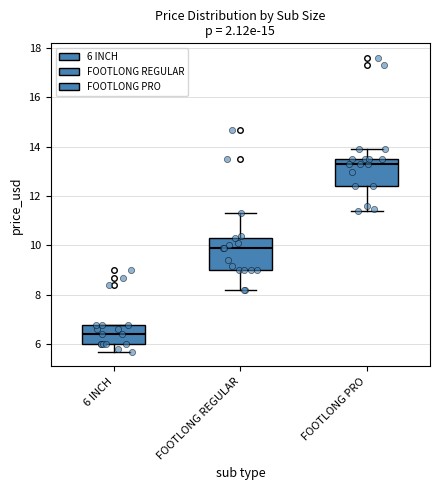

Where does the lower whisker of the box for FOOTLONG REGULAR end on the y-axis? The values are not printed on the chart, so give them approximately, as read against the axis.

8.2